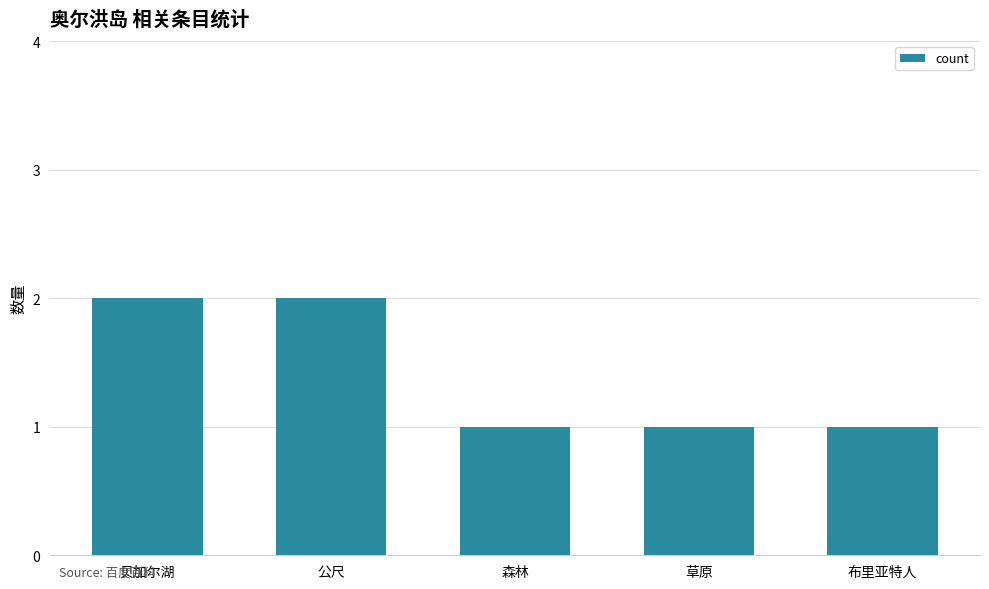

Does the chart contain stacked bars?

No